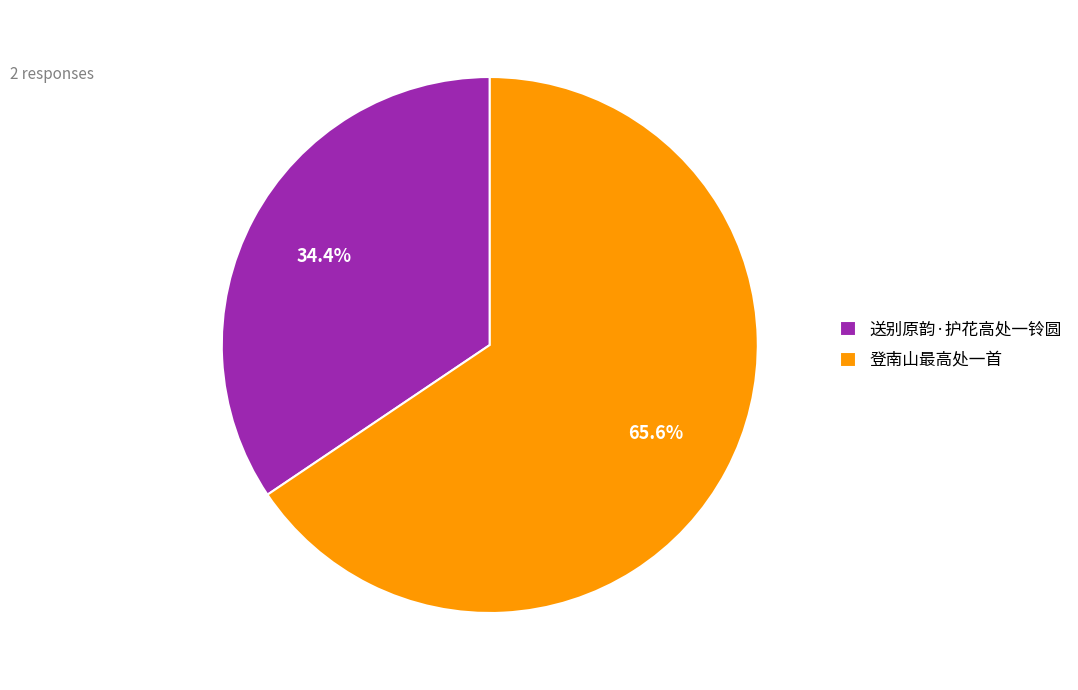

Does 送别原韵·护花高处一铃圆 account for over 50% of the chart?

No